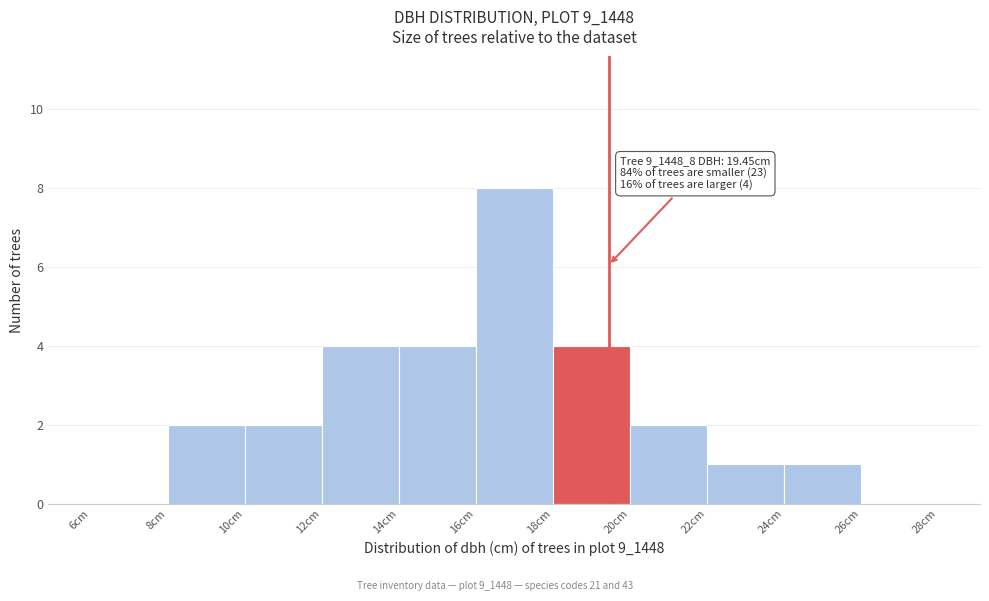

Over which range of the x-axis is the bar tallest?

16 to 18